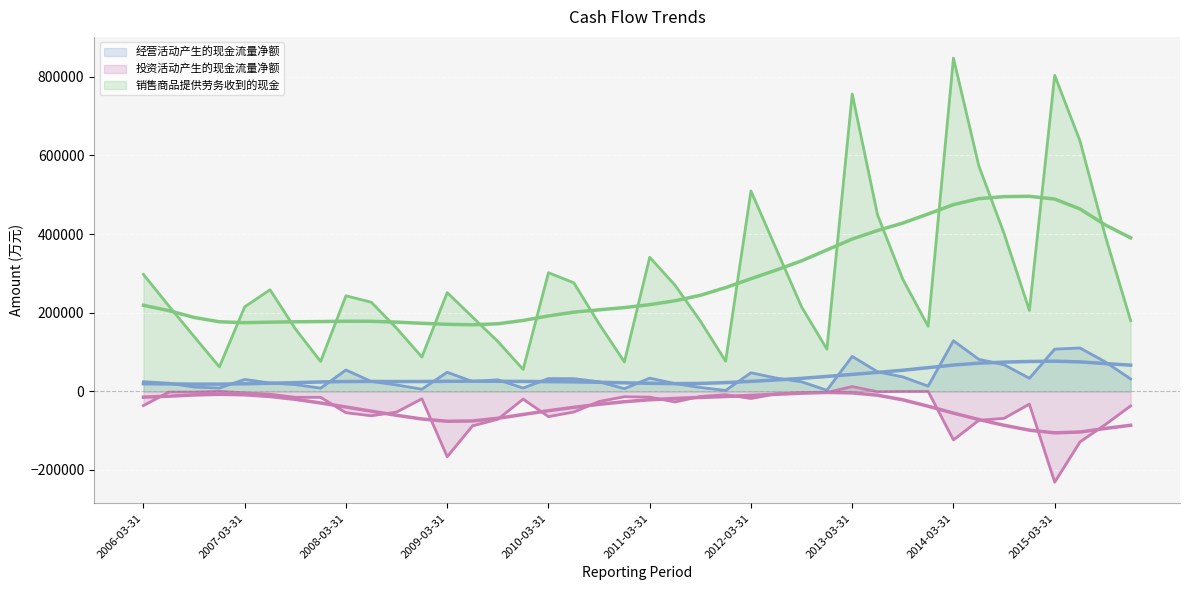

How many values in the 销售商品提供劳务收到的现金 series are below 226700?

20